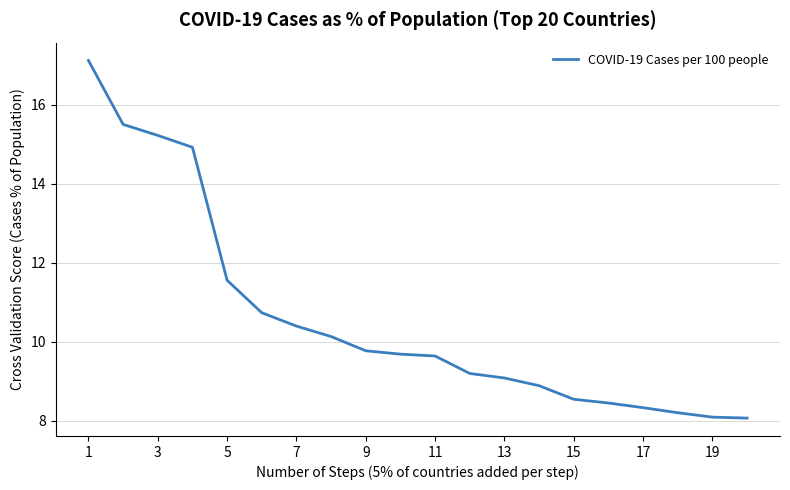

What is the difference between the maximum and minimum values?

9.1